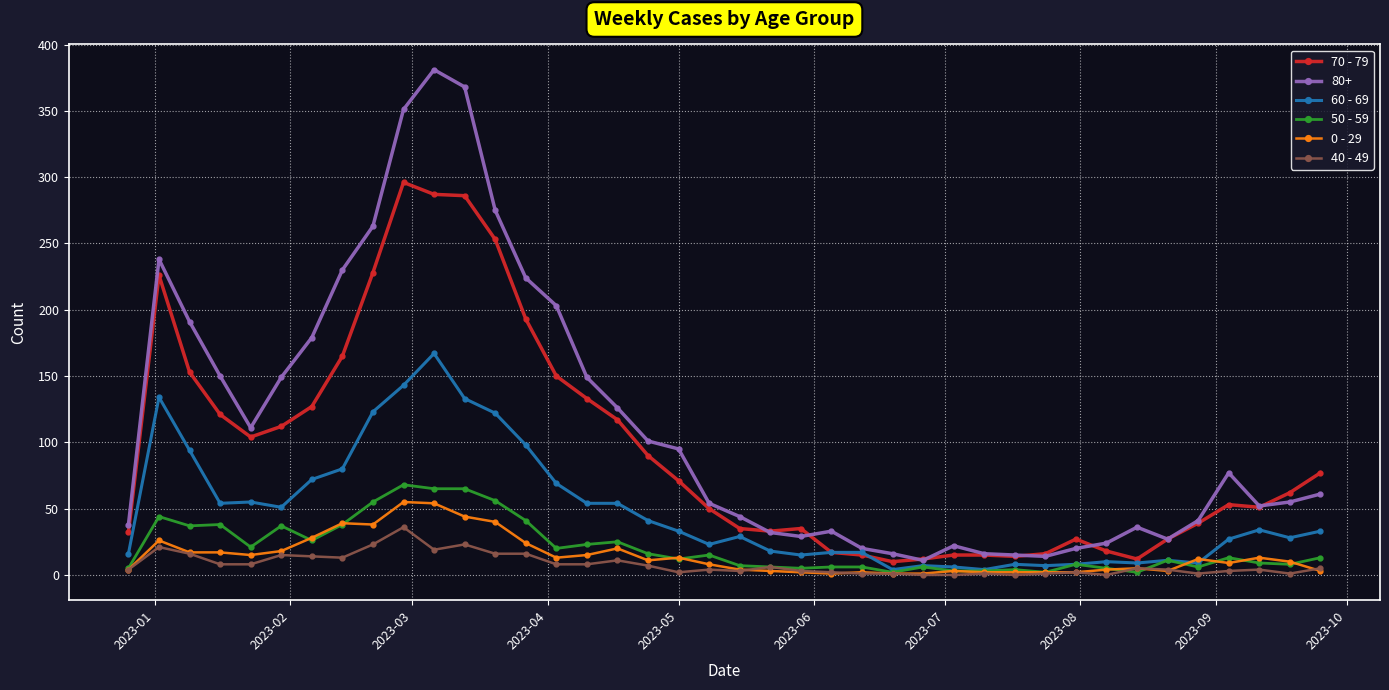

How many categories are shown in the chart?

40